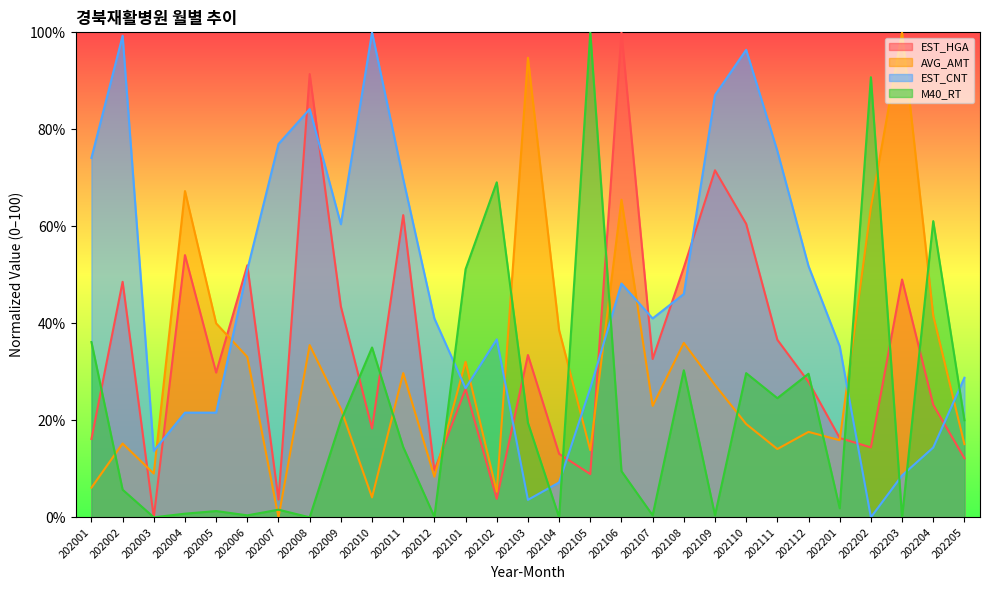

Rank the series by their average value, from lowest to highest.

M40_RT, AVG_AMT, EST_HGA, EST_CNT